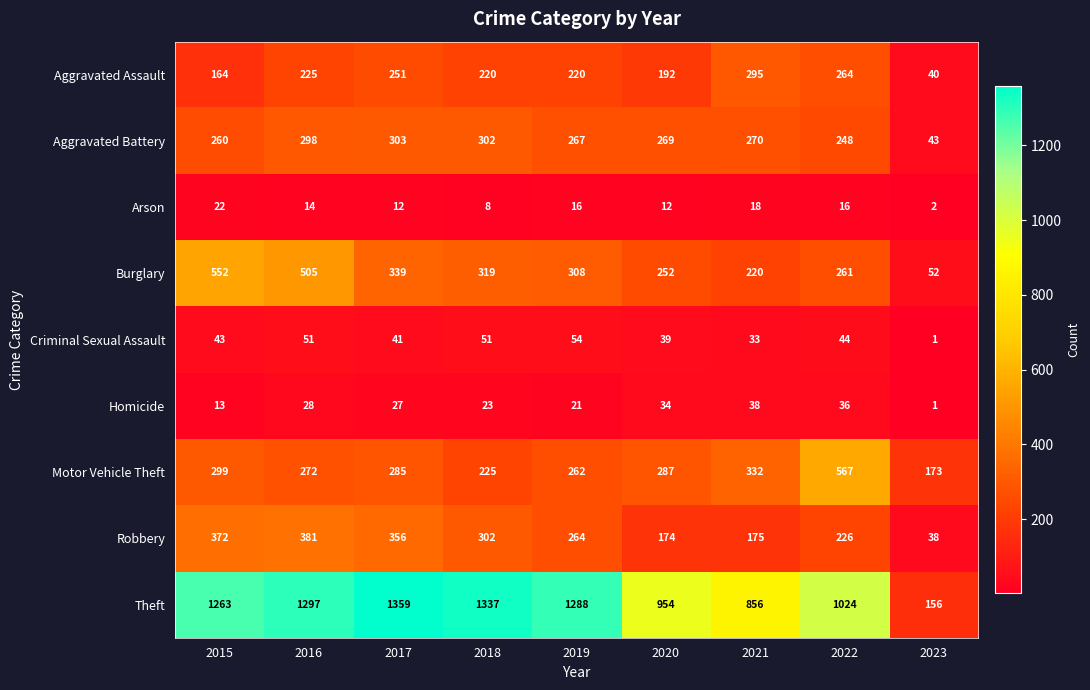

The Arson series shows 8 at 2018. True or false?

True